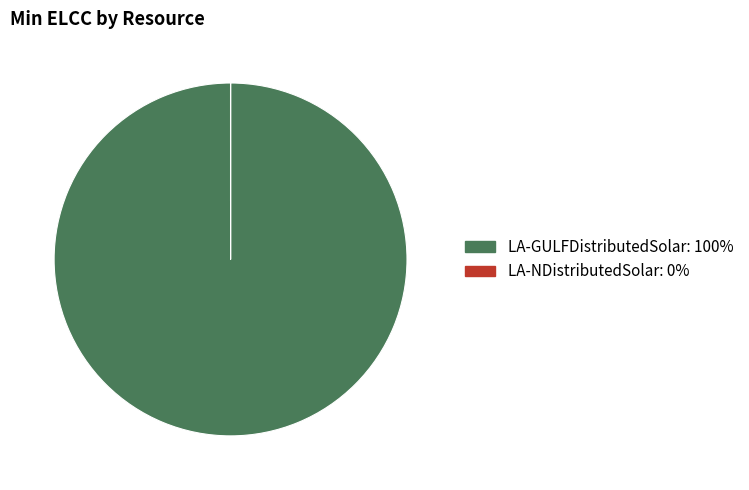

What is the majority slice?

LA-GULFDistributedSolar